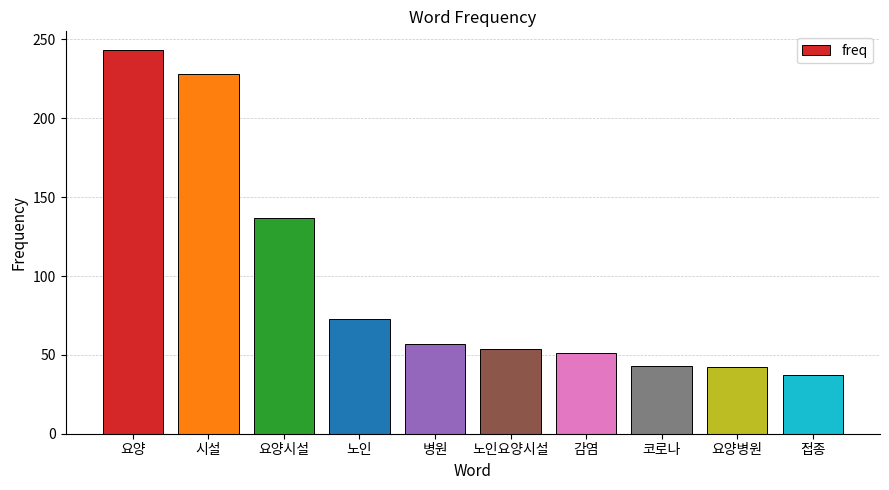

Between 노인요양시설 and 시설, which is larger?

시설